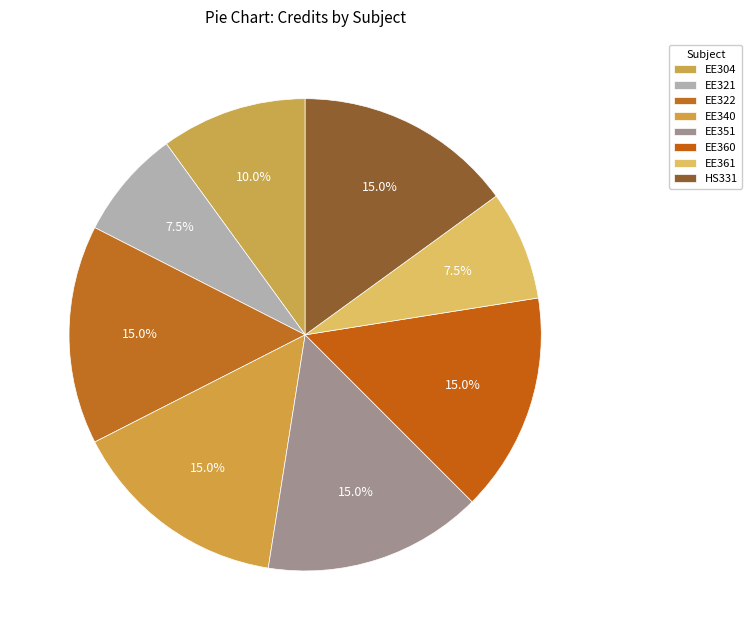

Is it true that HS331 is 21% of the pie?

False